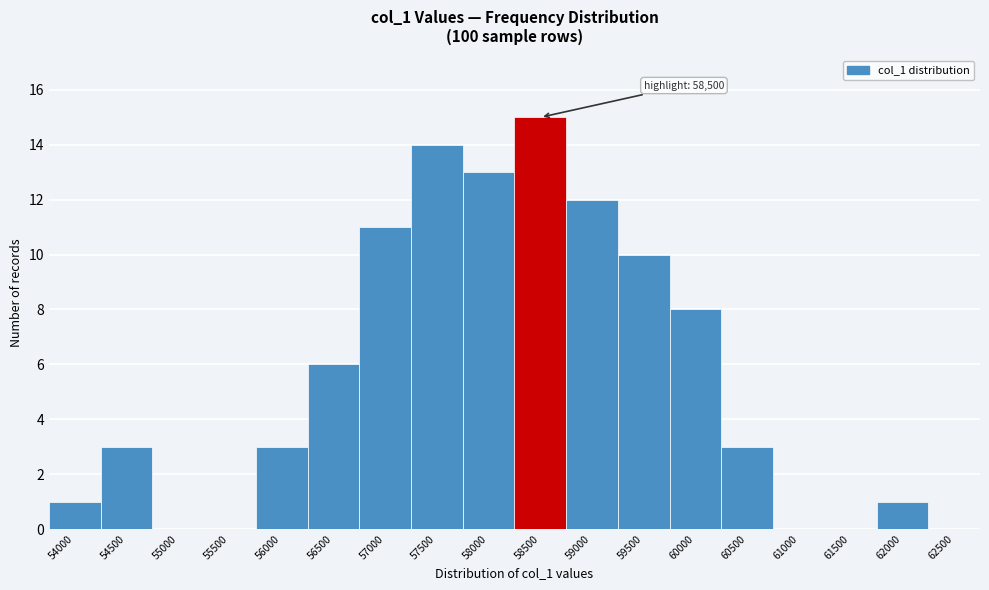

Reading left to right, extract all data points from this chart.

54000=1	54500=3	55000=0	55500=0	56000=3	56500=6	57000=11	57500=14	58000=13	58500=15	59000=12	59500=10	60000=8	60500=3	61000=0	61500=0	62000=1	62500=0